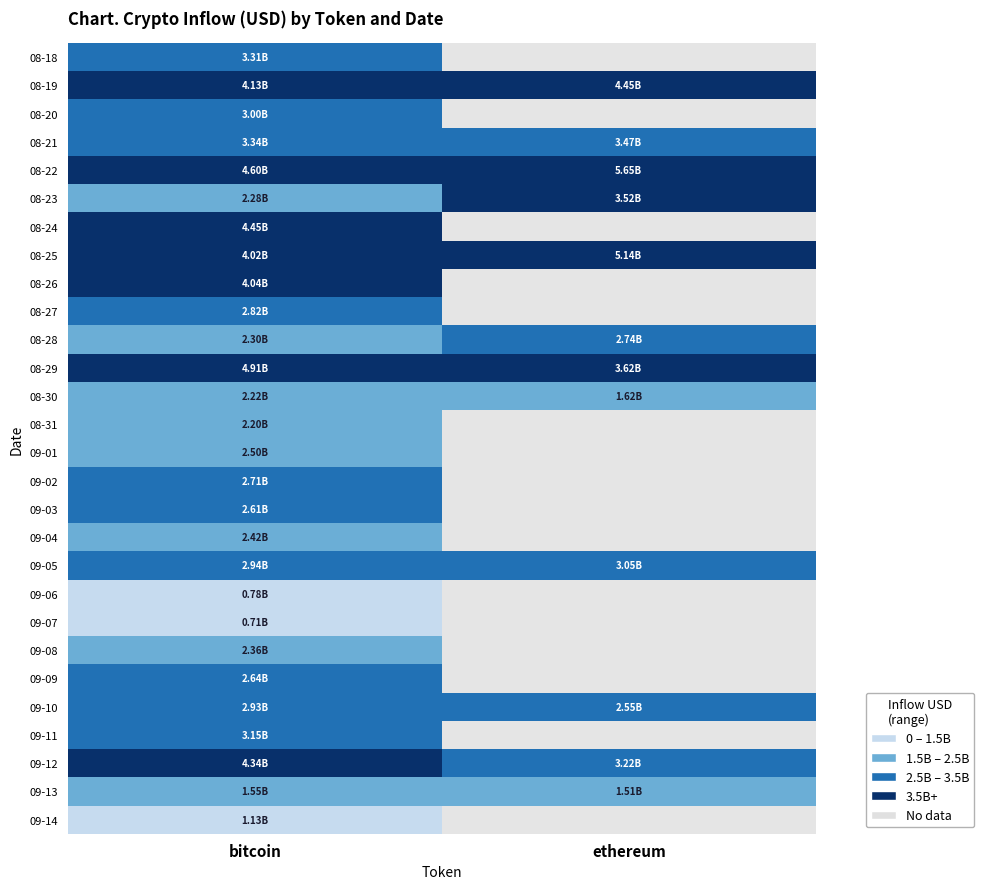

Which series changed the most between 2 and 4?

bitcoin